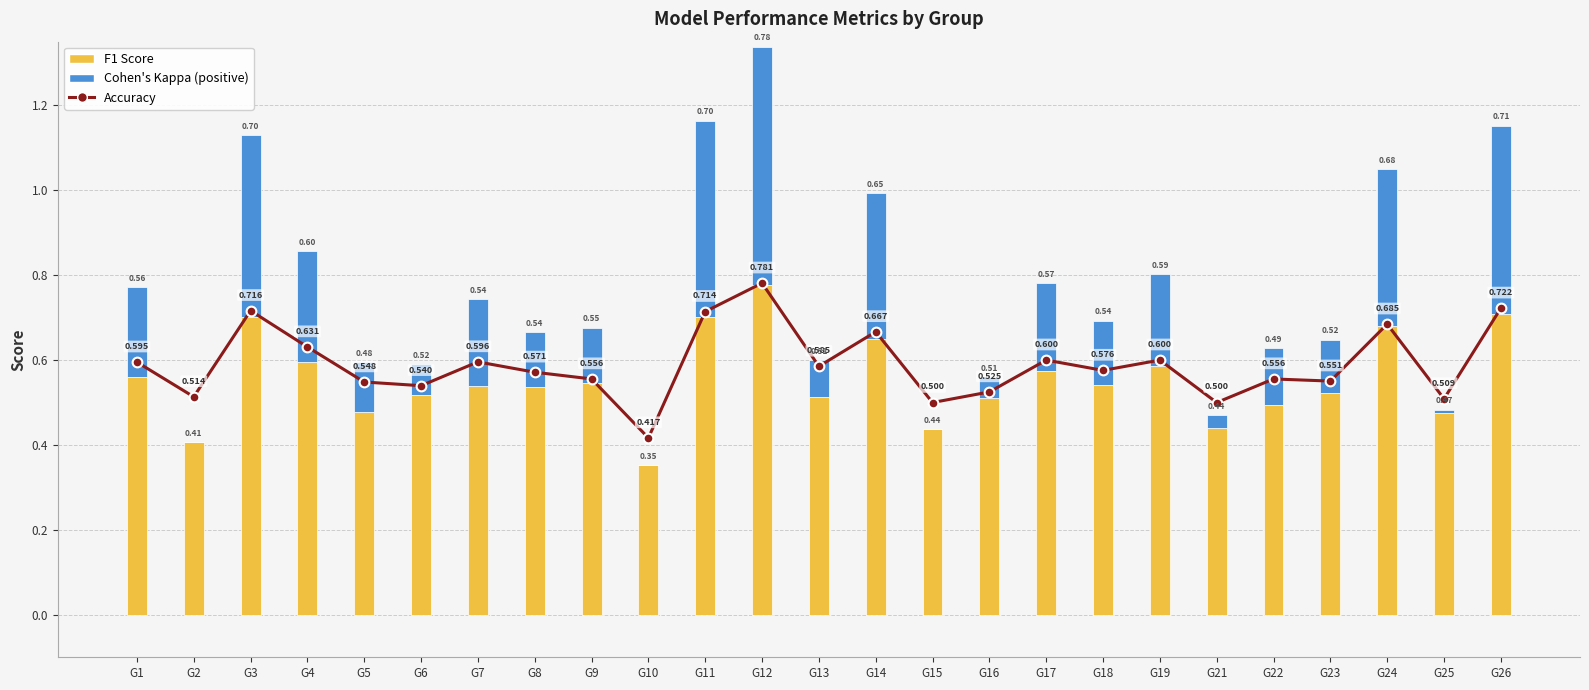

At how many categories does at least one series exceed 0?

25